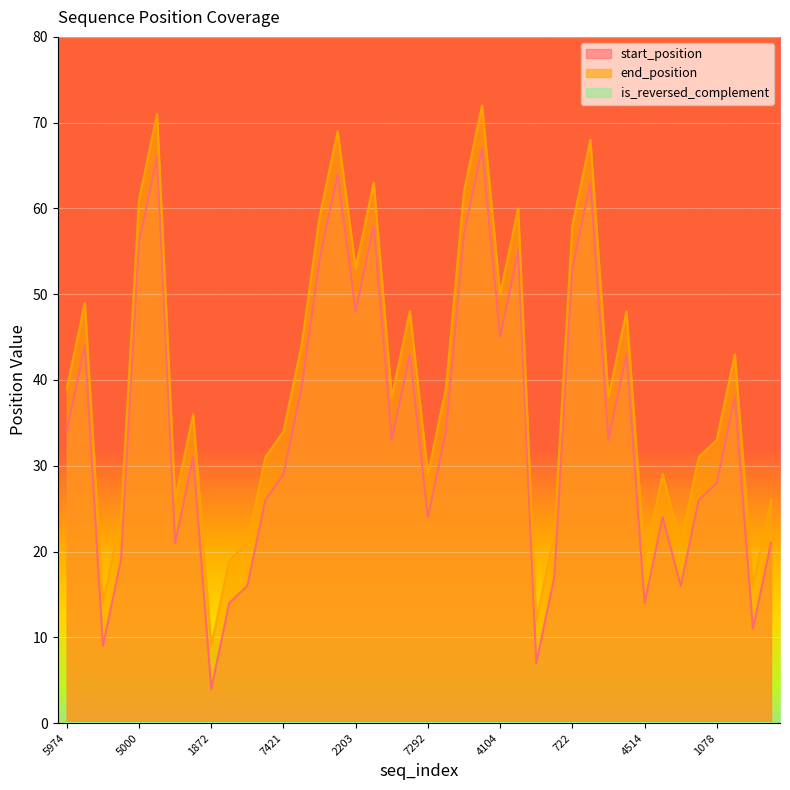

Reading left to right, list all the values displayed in this chart.

start_position: 34	44	9	19	56	66	21	31	4	14	16	26	29	39	54	64	48	58	33	43	24	34	57	67	45	55	7	17	53	63	33	43	14	24	16	26	28	38	11	21
end_position: 39	49	14	24	61	71	26	36	9	19	21	31	34	44	59	69	53	63	38	48	29	39	62	72	50	60	12	22	58	68	38	48	19	29	21	31	33	43	16	26